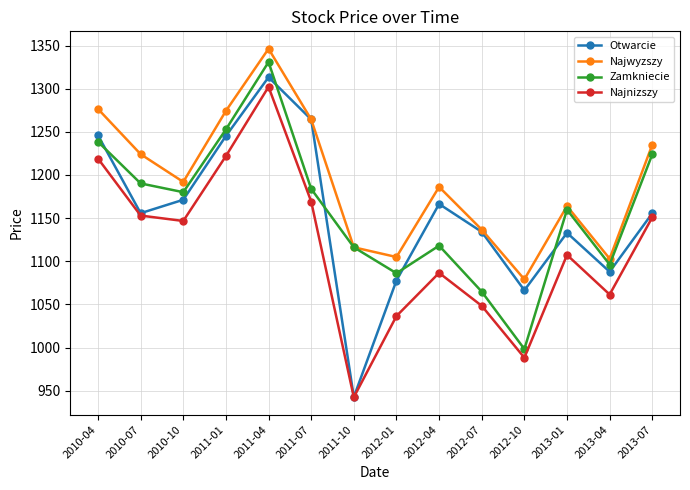

What is the label of the 1st point from the left?

2010-04